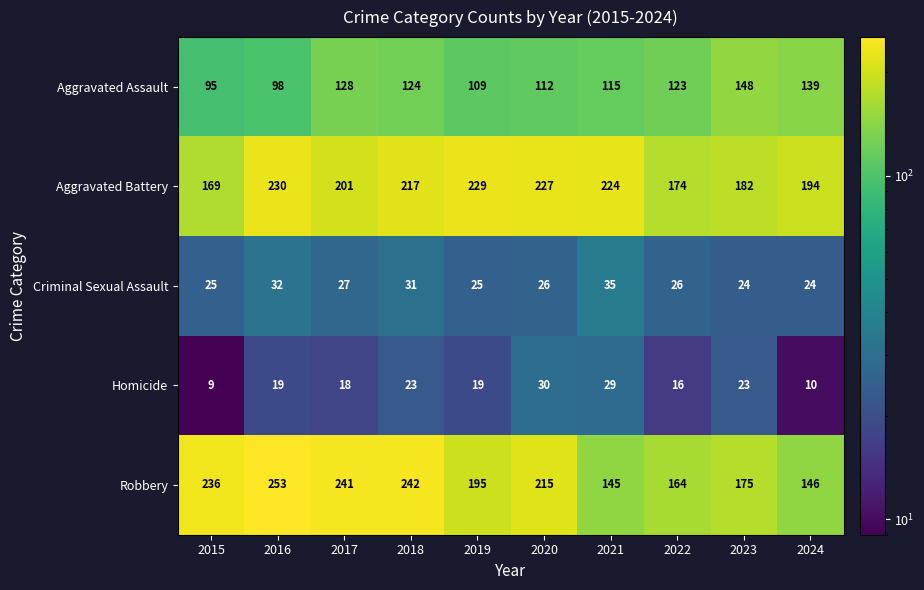

At which label is Aggravated Assault closest to 121?

2022